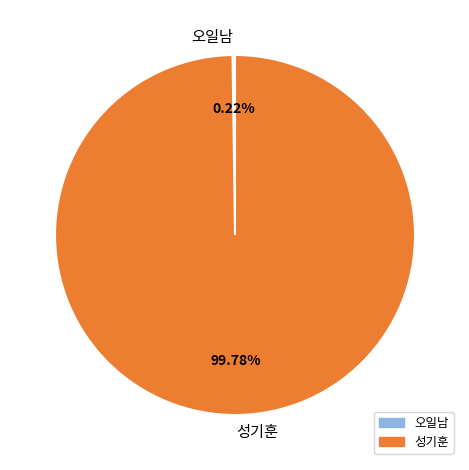

What is the majority slice?

성기훈